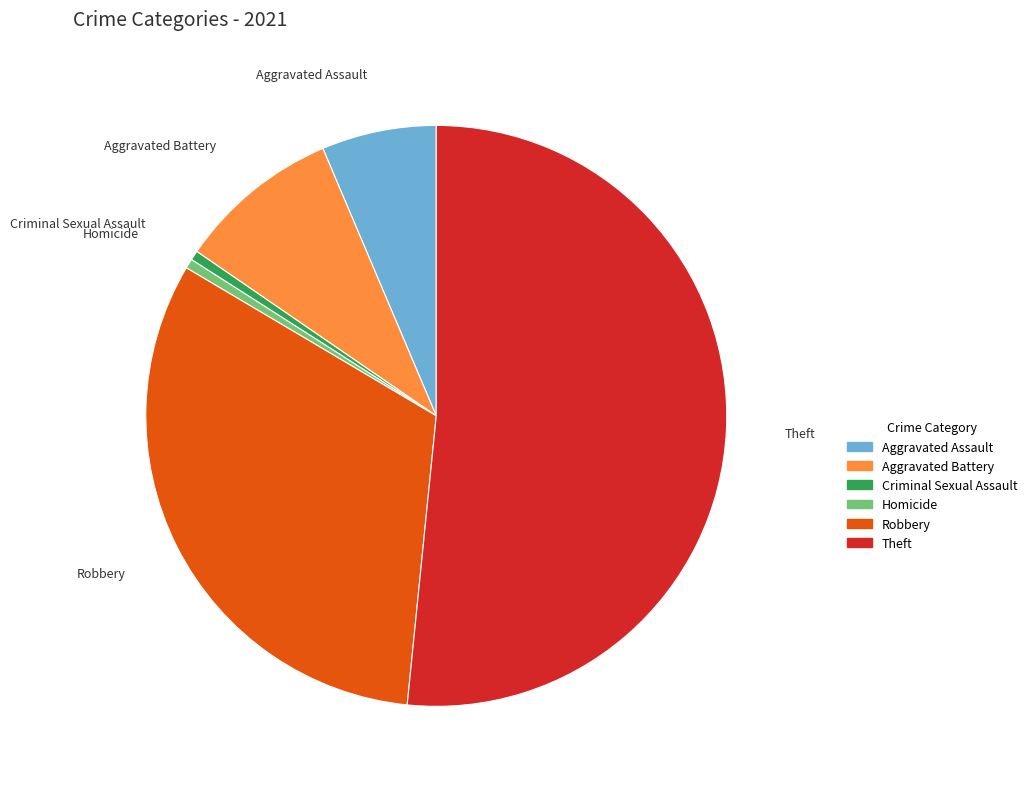

How many slices are in this pie chart?

6